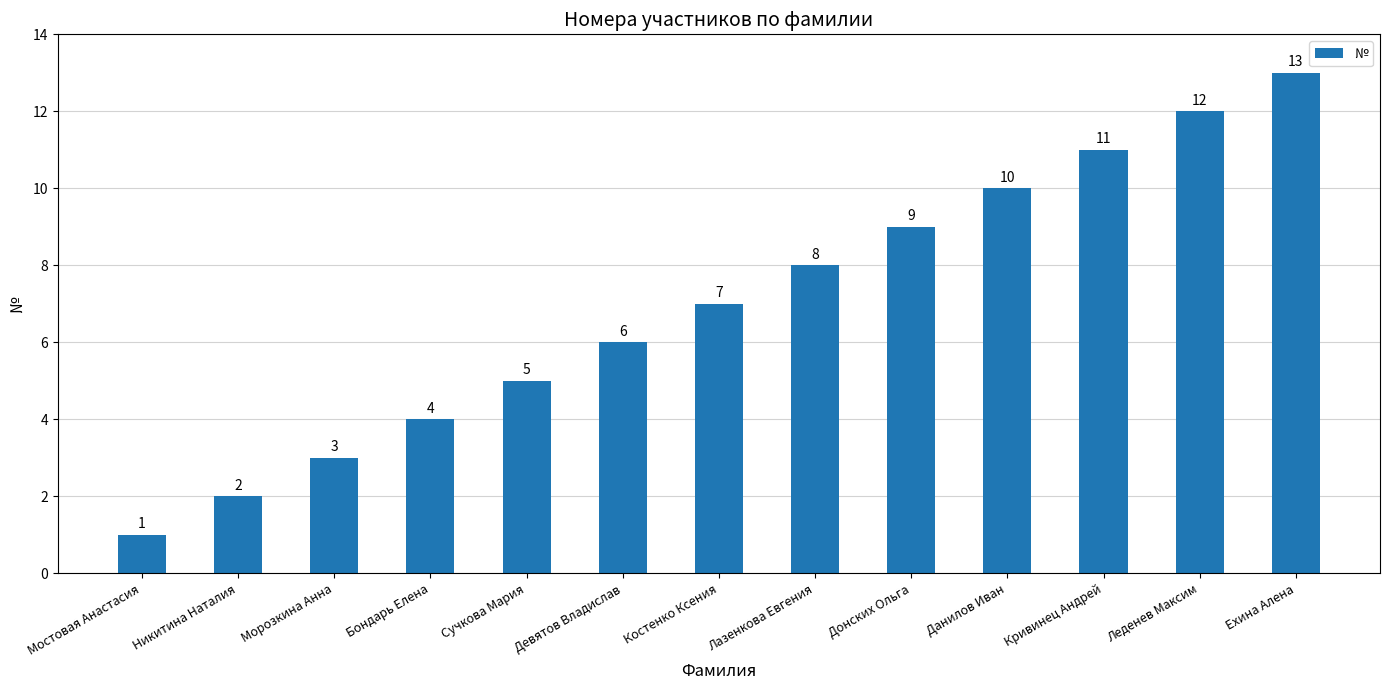

Rank the categories by value from highest to lowest.

Ехина Алена, Леденев Максим, Кривинец Андрей, Данилов Иван, Донских Ольга, Лазенкова Евгения, Костенко Ксения, Девятов Владислав, Сучкова Мария, Бондарь Елена, Морозкина Анна, Никитина Наталия, Мостовая Анастасия